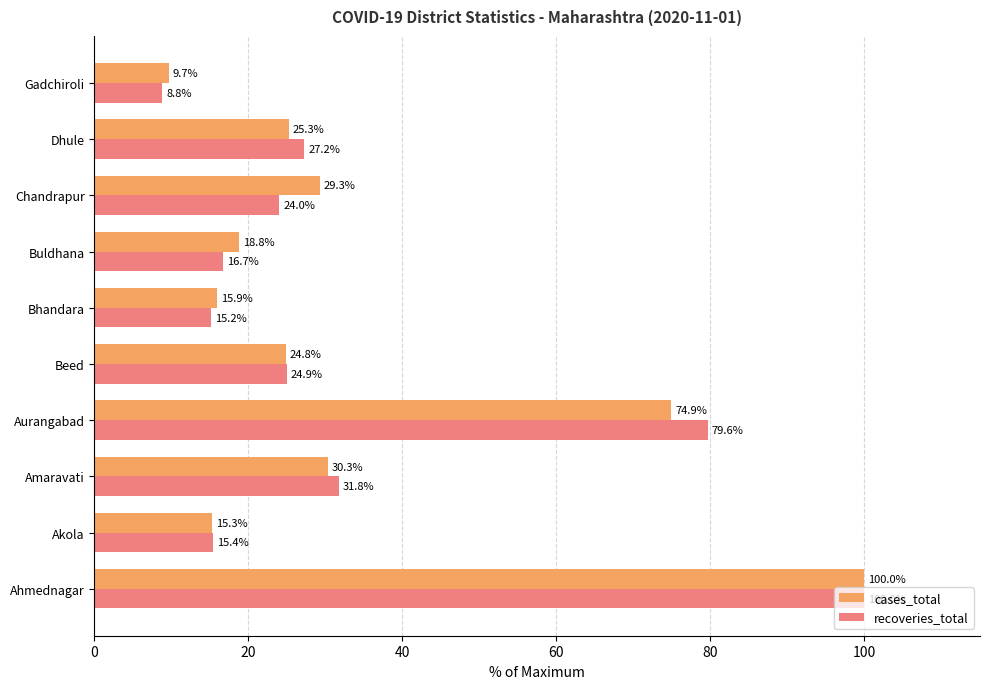

Which series has the largest total across all categories?

cases_total